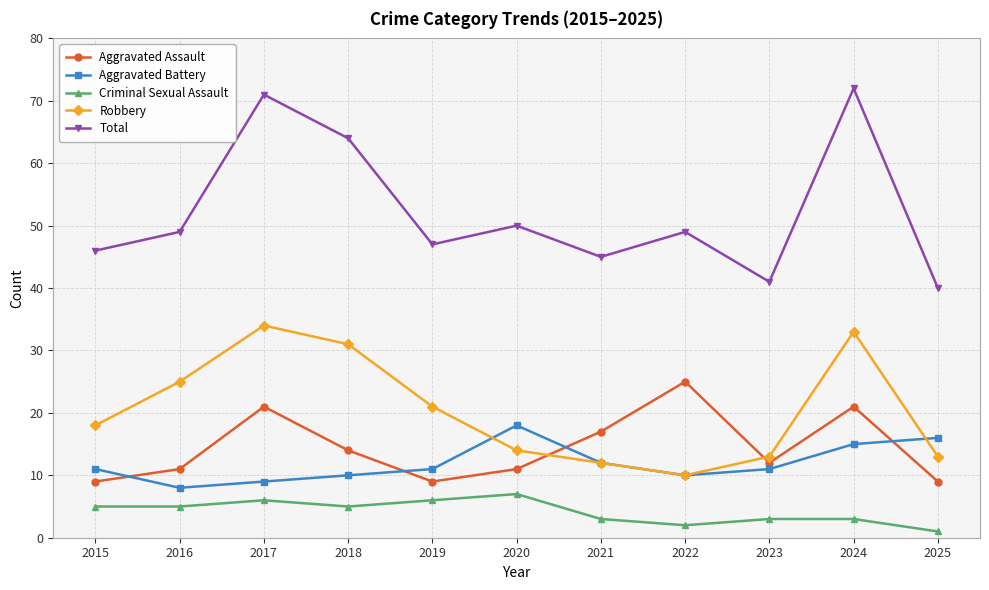

True or false: Aggravated Assault and Total cross at least once.

False